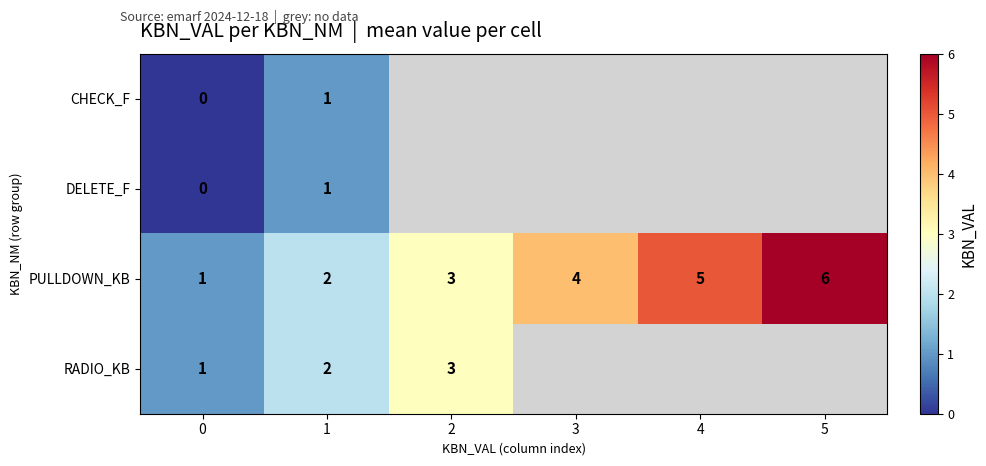

What is the maximum value shown in the chart?

6.0